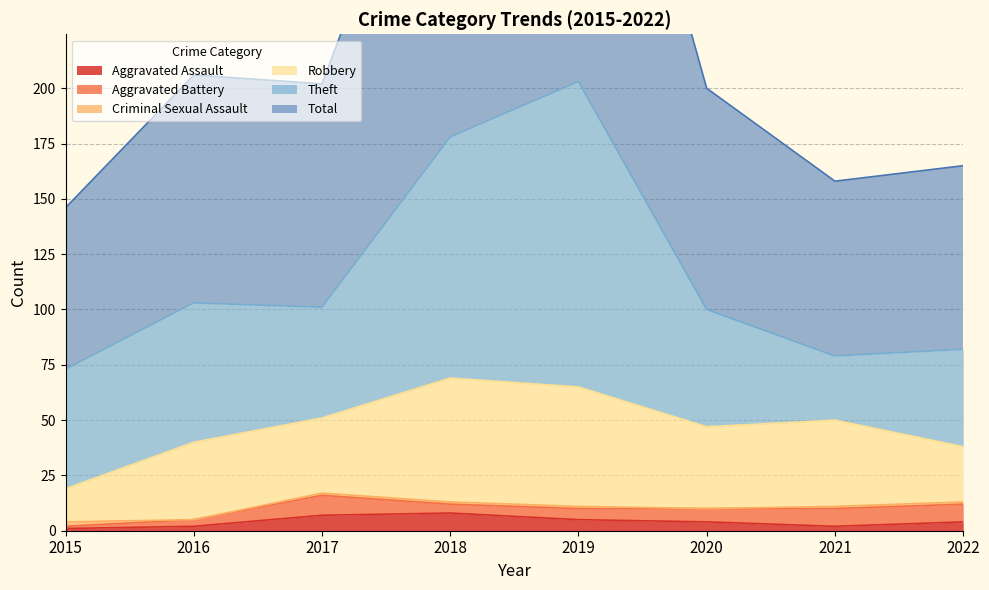

What is the difference between the maximum and minimum values in the Robbery series?

41